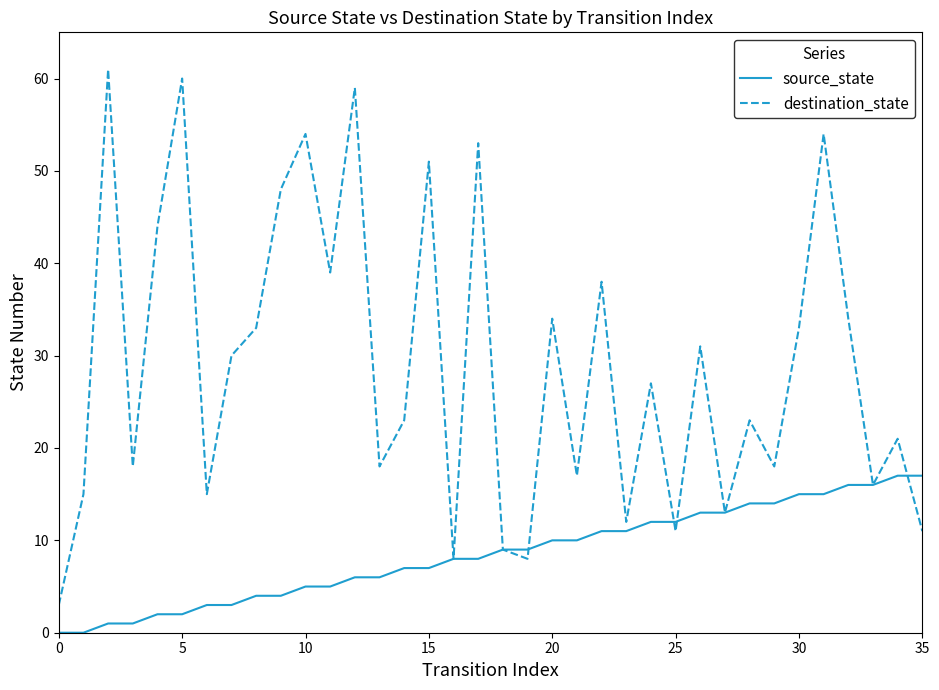

List the series in order of their overall mean, highest first.

destination_state, source_state